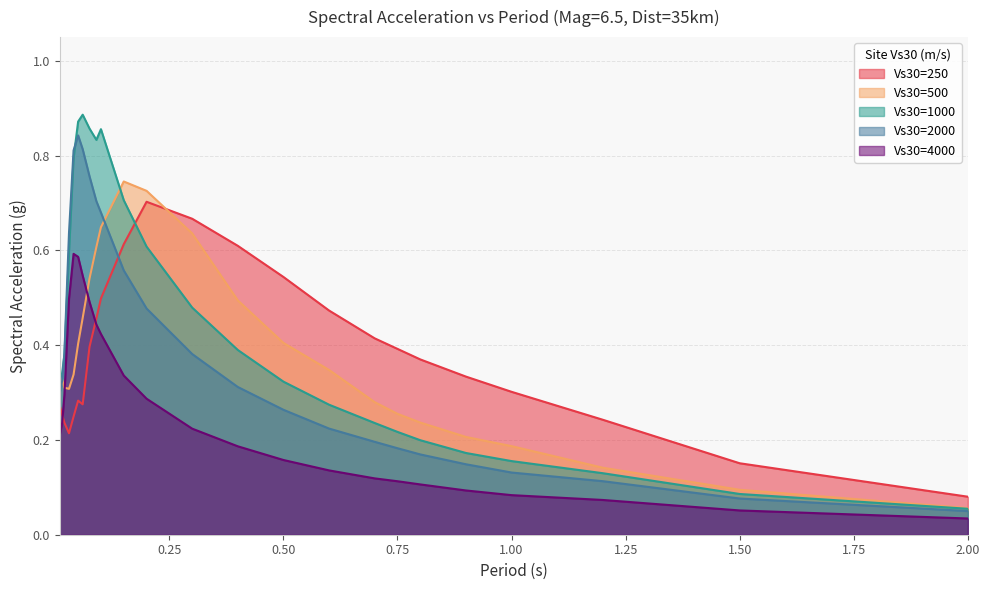

Reading left to right, list all the values displayed in this chart.

Vs30=250: 0.01=0.3	0.015=0.3	0.02=0.2	0.03=0.2	0.04=0.2	0.05=0.3	0.06=0.3	0.075=0.4	0.09=0.5	0.1=0.5	0.15=0.6	0.2=0.7	0.3=0.7	0.4=0.6	0.5=0.5	0.6=0.5	0.7=0.4	0.75=0.4	0.8=0.4	0.9=0.3	1.0=0.3	1.2=0.2	1.5=0.2	2.0=0.1
Vs30=500: 0.01=0.3	0.015=0.3	0.02=0.3	0.03=0.3	0.04=0.3	0.05=0.4	0.06=0.5	0.075=0.5	0.09=0.6	0.1=0.6	0.15=0.7	0.2=0.7	0.3=0.6	0.4=0.5	0.5=0.4	0.6=0.3	0.7=0.3	0.75=0.3	0.8=0.2	0.9=0.2	1.0=0.2	1.2=0.1	1.5=0.1	2.0=0.1
Vs30=1000: 0.01=0.3	0.015=0.3	0.02=0.4	0.03=0.6	0.04=0.8	0.05=0.9	0.06=0.9	0.075=0.9	0.09=0.8	0.1=0.9	0.15=0.7	0.2=0.6	0.3=0.5	0.4=0.4	0.5=0.3	0.6=0.3	0.7=0.2	0.75=0.2	0.8=0.2	0.9=0.2	1.0=0.2	1.2=0.1	1.5=0.1	2.0=0.1
Vs30=2000: 0.01=0.3	0.015=0.3	0.02=0.4	0.03=0.6	0.04=0.8	0.05=0.8	0.06=0.8	0.075=0.8	0.09=0.7	0.1=0.7	0.15=0.6	0.2=0.5	0.3=0.4	0.4=0.3	0.5=0.3	0.6=0.2	0.7=0.2	0.75=0.2	0.8=0.2	0.9=0.1	1.0=0.1	1.2=0.1	1.5=0.1	2.0=0.0
Vs30=4000: 0.01=0.2	0.015=0.2	0.02=0.3	0.03=0.5	0.04=0.6	0.05=0.6	0.06=0.5	0.075=0.5	0.09=0.4	0.1=0.4	0.15=0.3	0.2=0.3	0.3=0.2	0.4=0.2	0.5=0.2	0.6=0.1	0.7=0.1	0.75=0.1	0.8=0.1	0.9=0.1	1.0=0.1	1.2=0.1	1.5=0.1	2.0=0.0